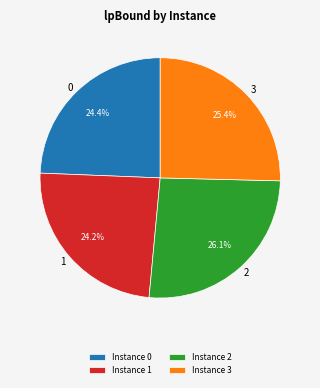

What portion of the pie excludes 2?

73.9%